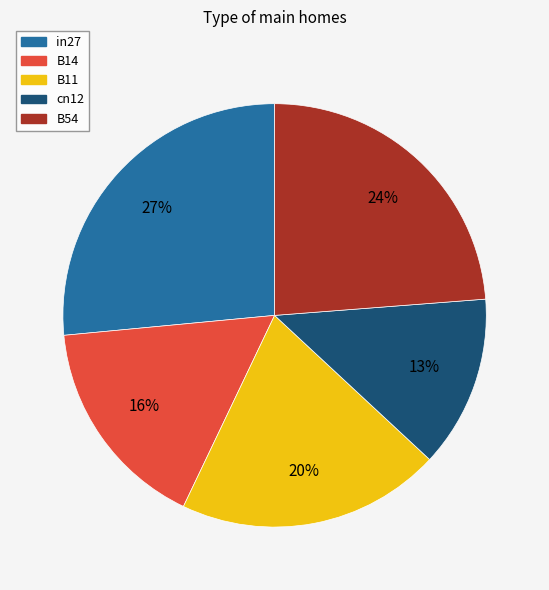

To the nearest percent, what is the average slice percentage?

20%